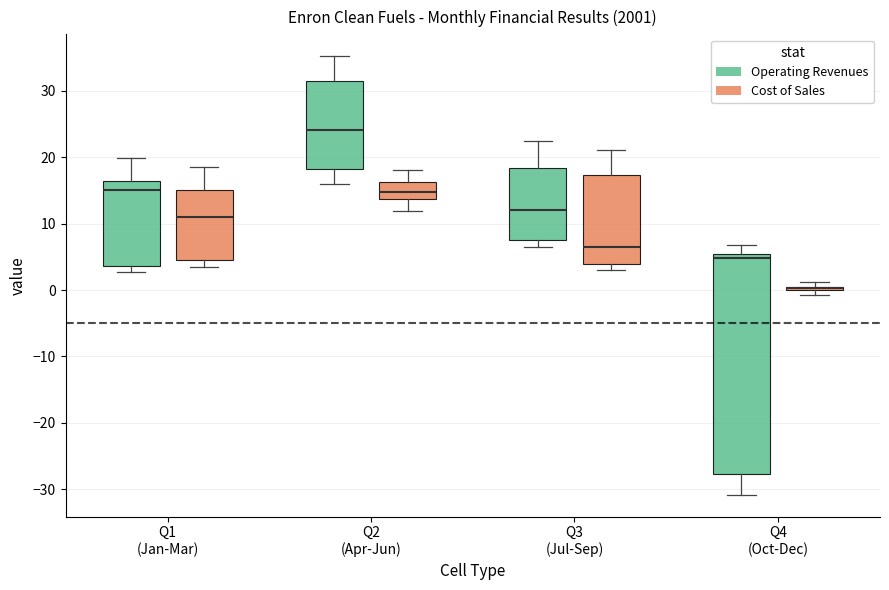

Where is the upper edge of the box for Q2 (Apr-Jun) (Cost of Sales) on the y-axis? The values are not printed on the chart, so give them approximately, as read against the axis.

16